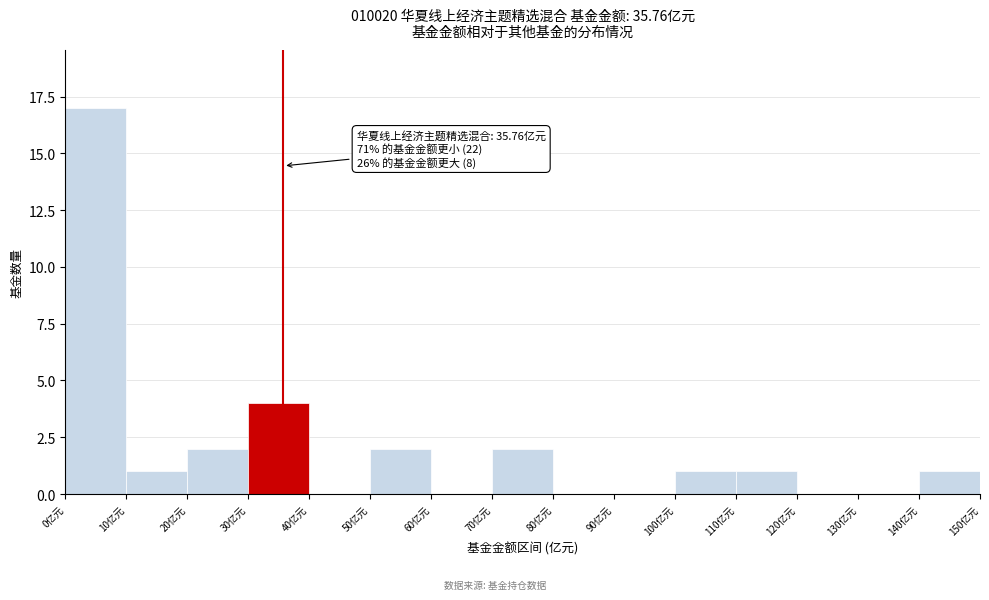

Which range on the x-axis has the tallest bar?

0 to 10